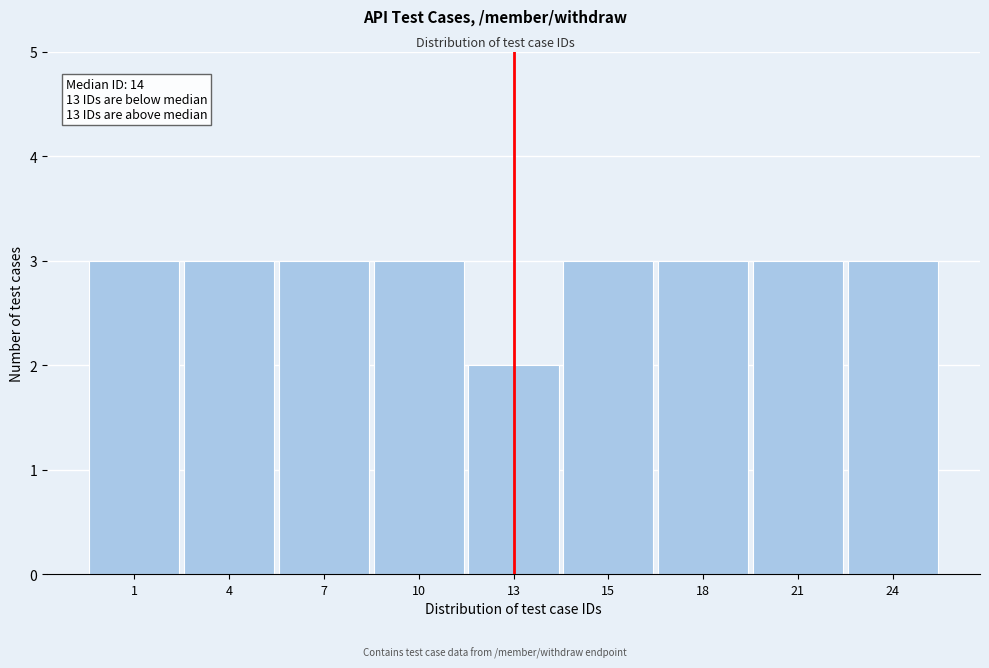

Reading left to right, extract all data points from this chart.

3	3	3	3	2	3	3	3	3